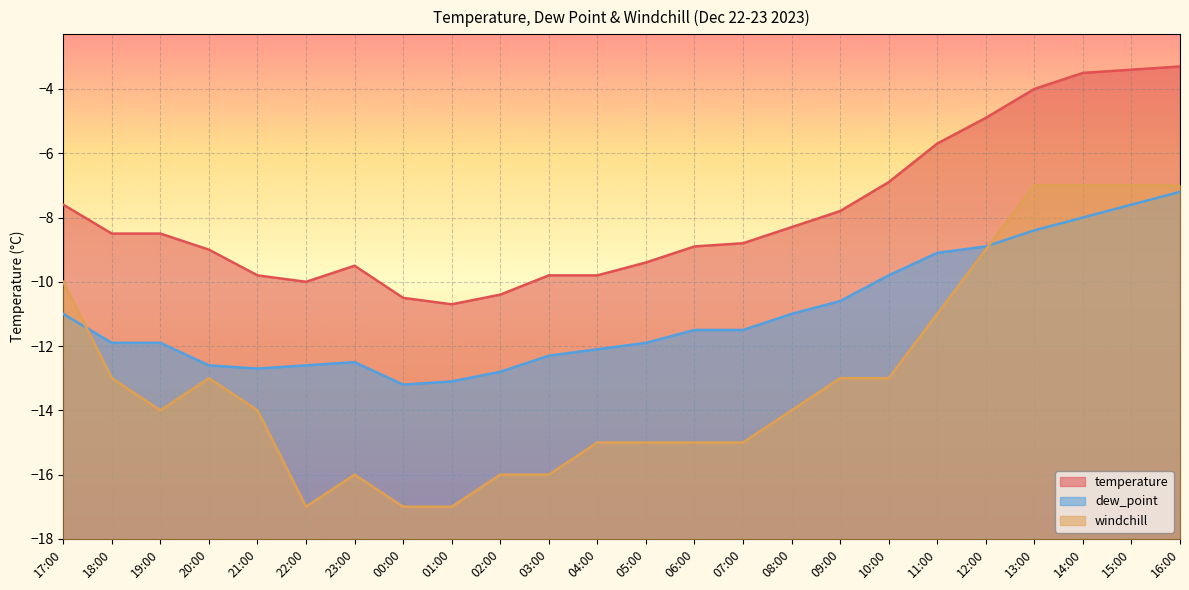

At how many categories does at least one series exceed -15?

24